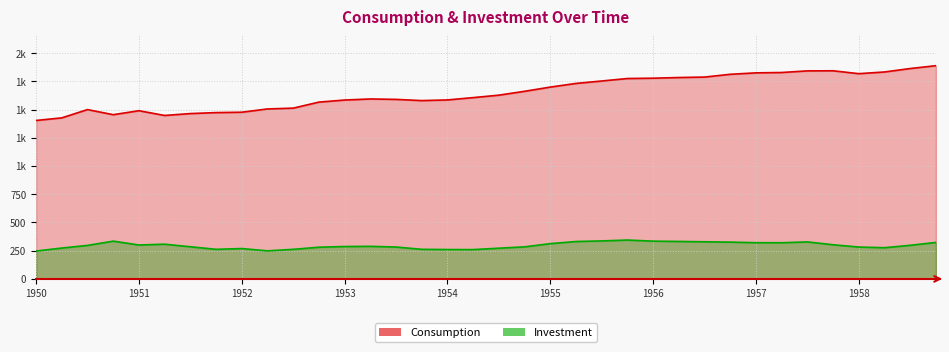

True or false: Consumption and Investment cross at least once.

False